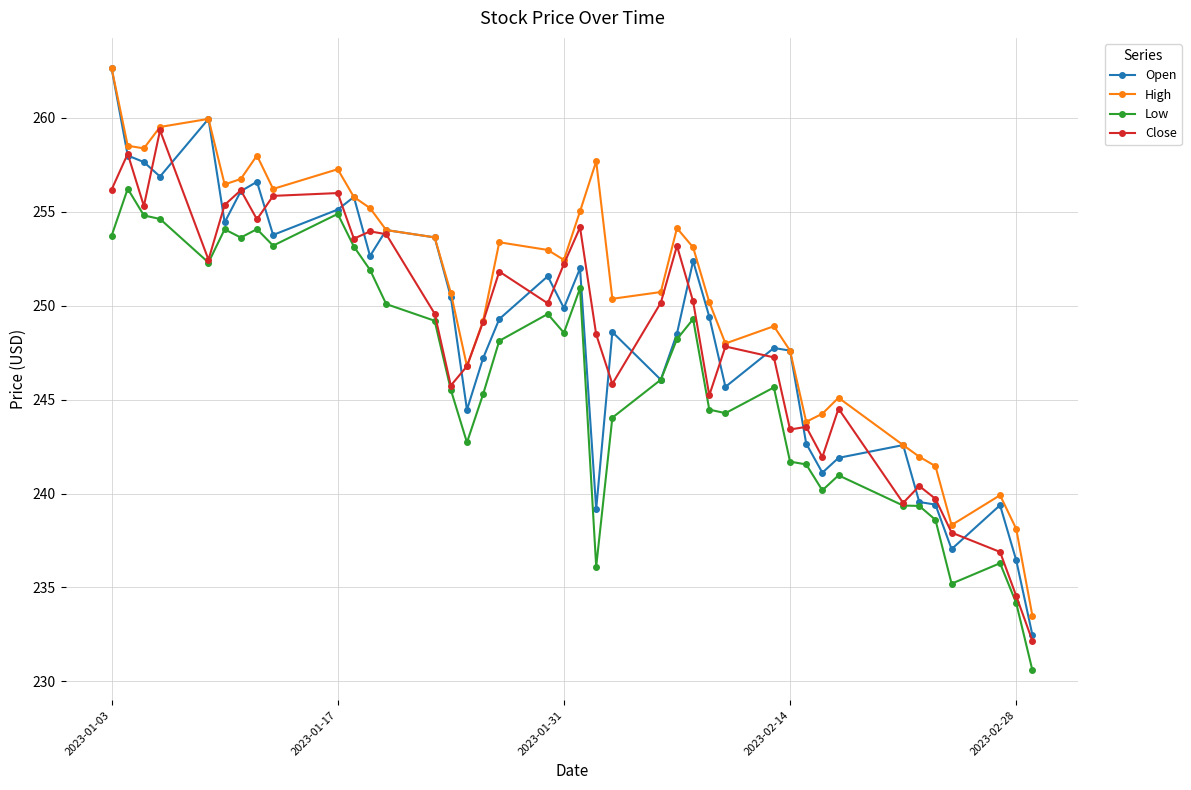

What is the highest value of the High series?

262.7